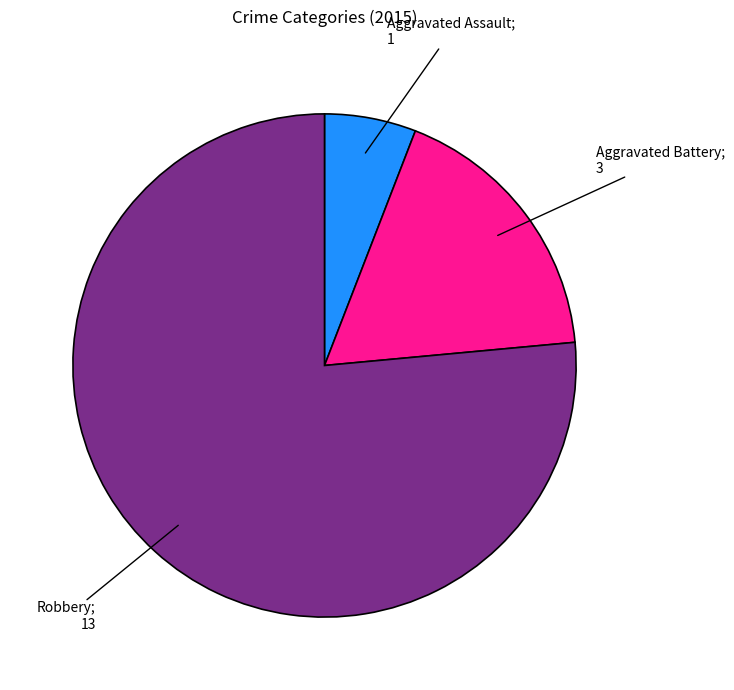

Is there any slice that represents more than half of the pie?

Yes